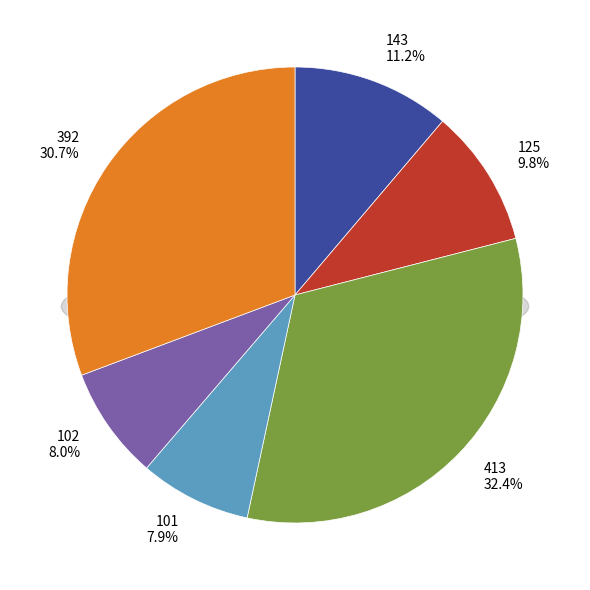

Between 143 and 102, which is larger?

143